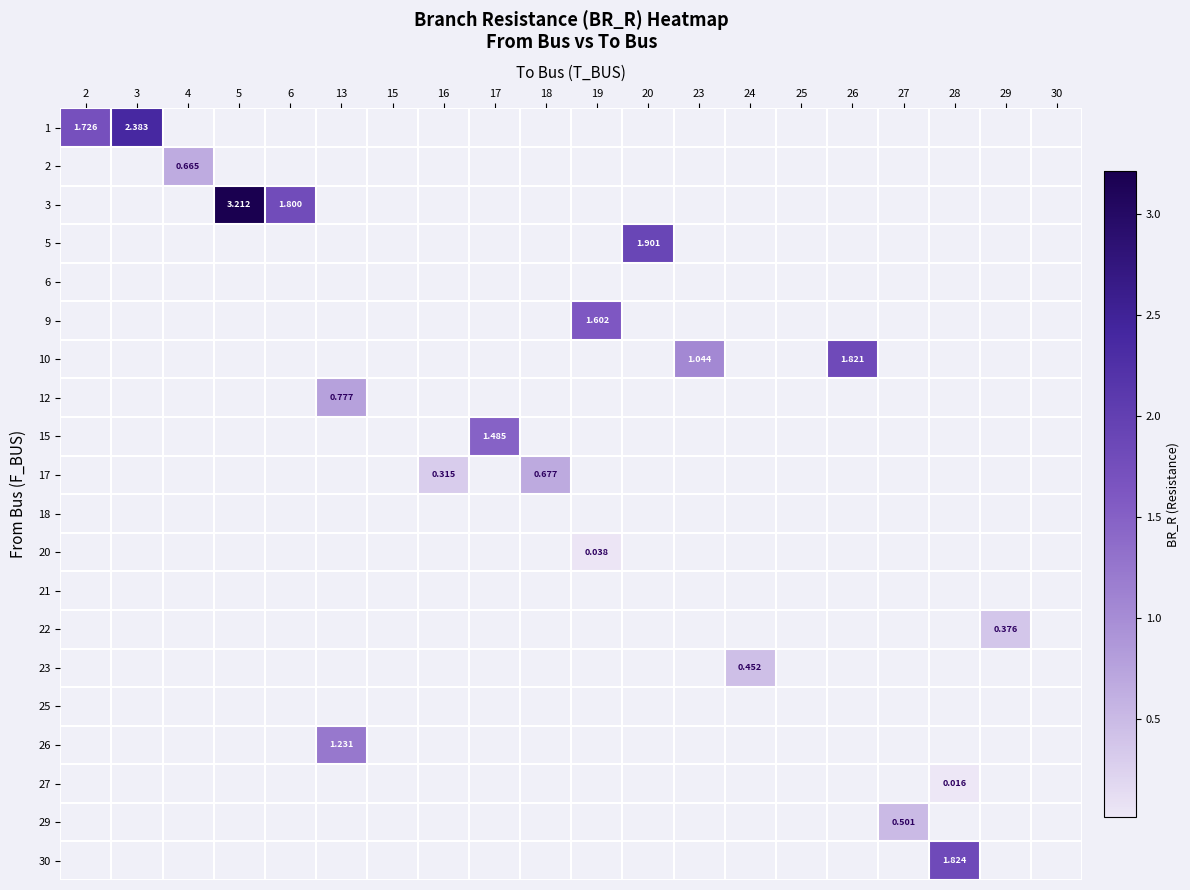

Is the value of 29 at 23 greater than the value of 10 at 20?

No